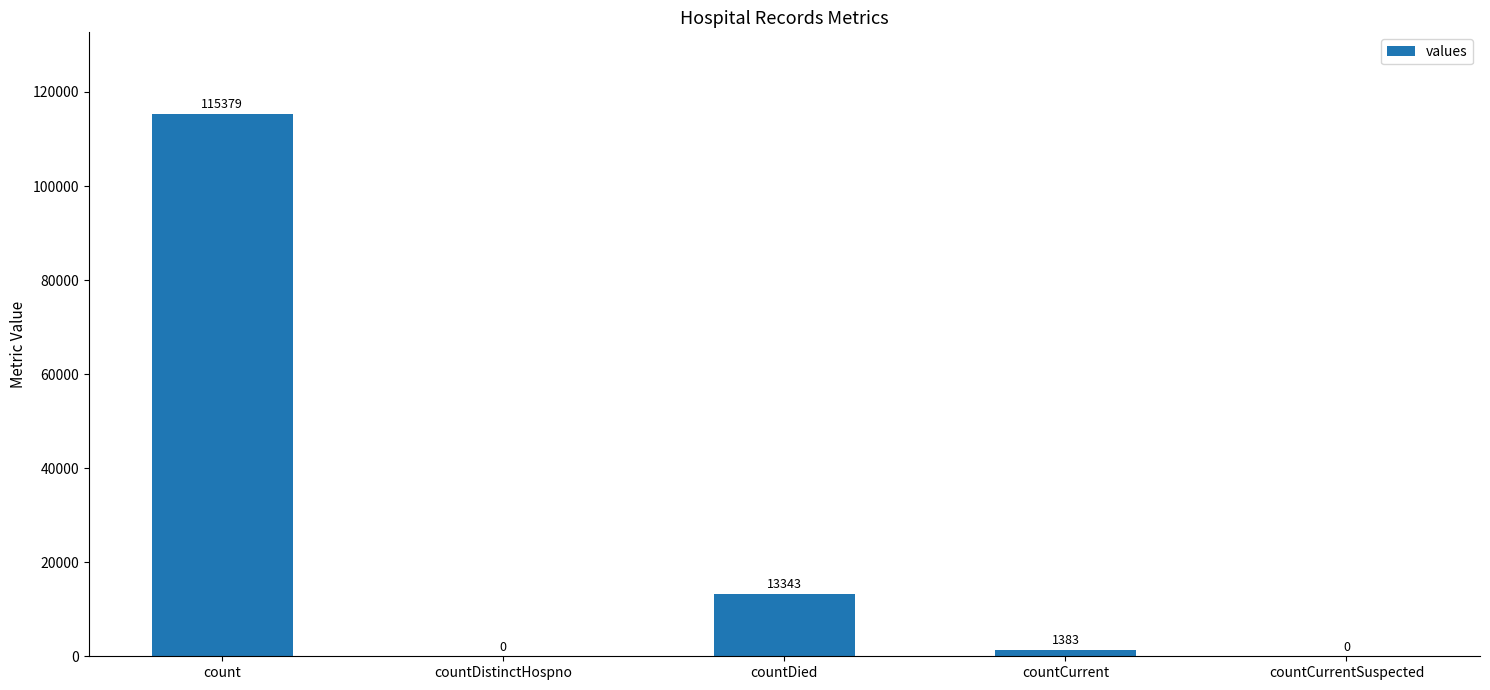

Are the bars horizontal?

No